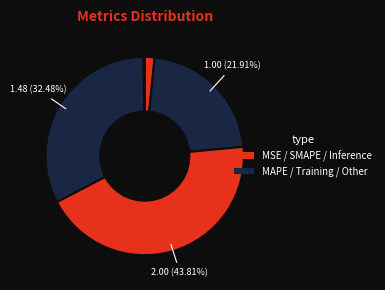

Rank the categories by value from lowest to highest.

Inference Time, MSE, MAPE, Training Time, SMAPE